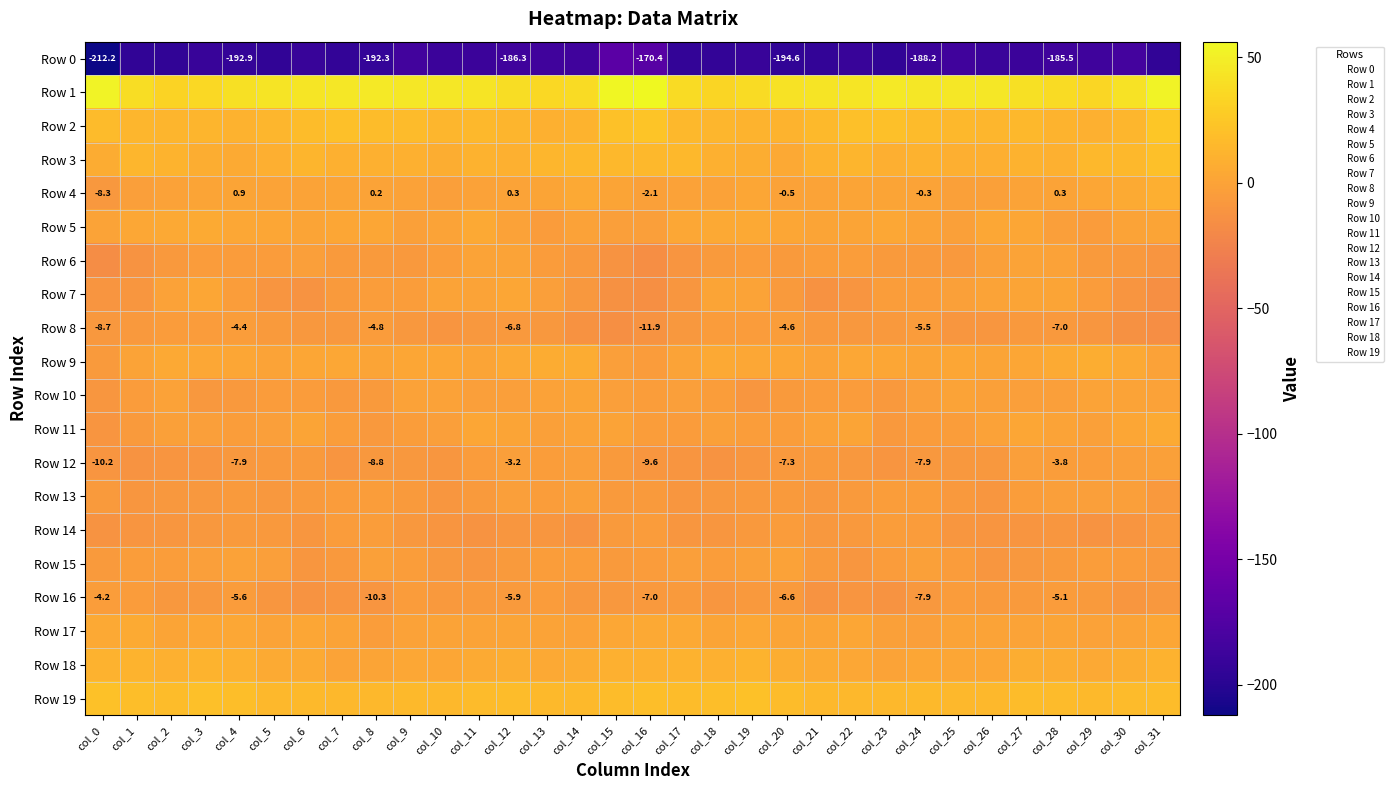

Which category has the lowest value in the Row 10 series?

col_0